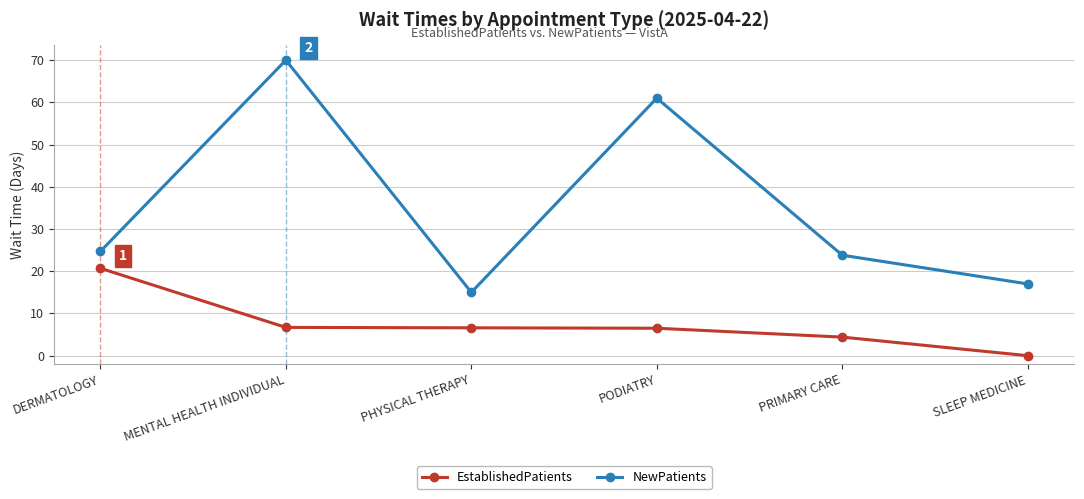

True or false: EstablishedPatients has more than 1 interior local peaks.

False